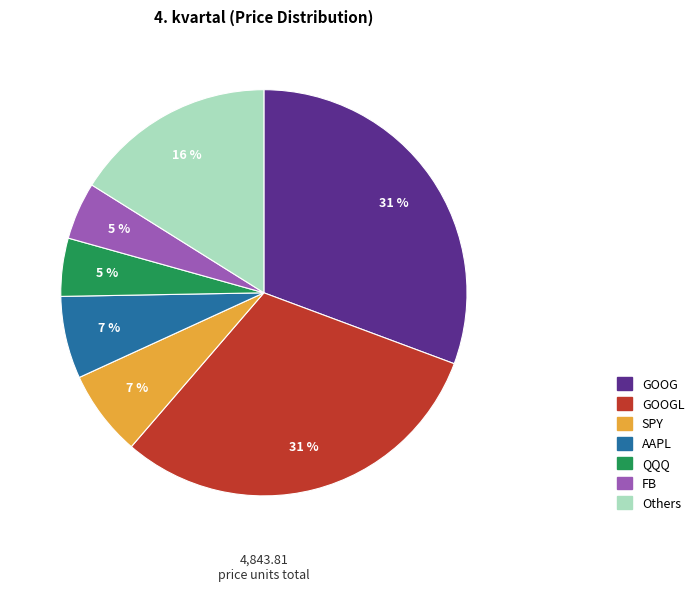

Which has a higher value, QQQ or SPY?

SPY